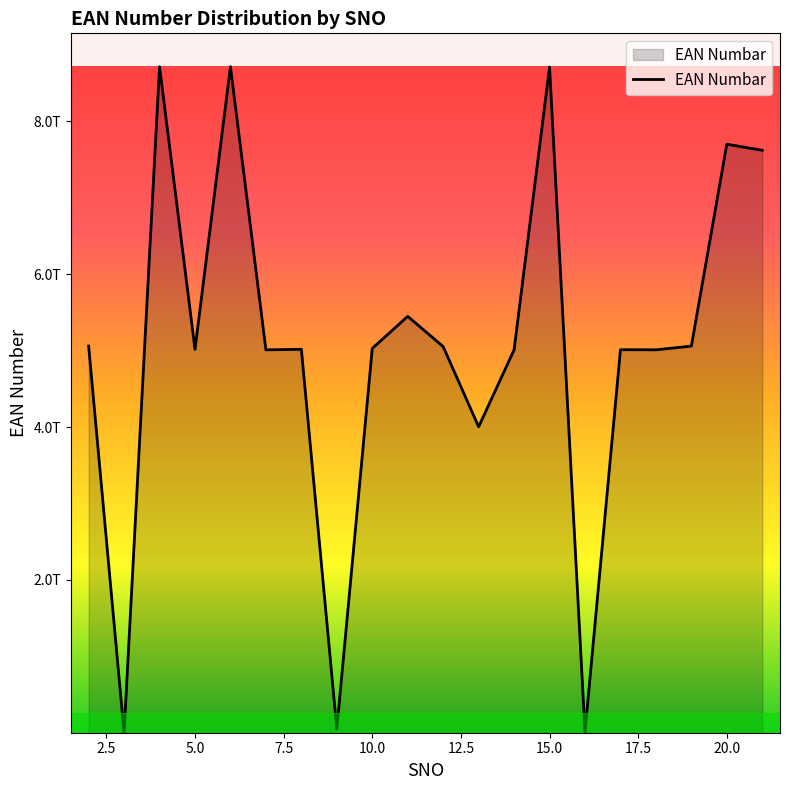

How many categories are shown in the chart?

20